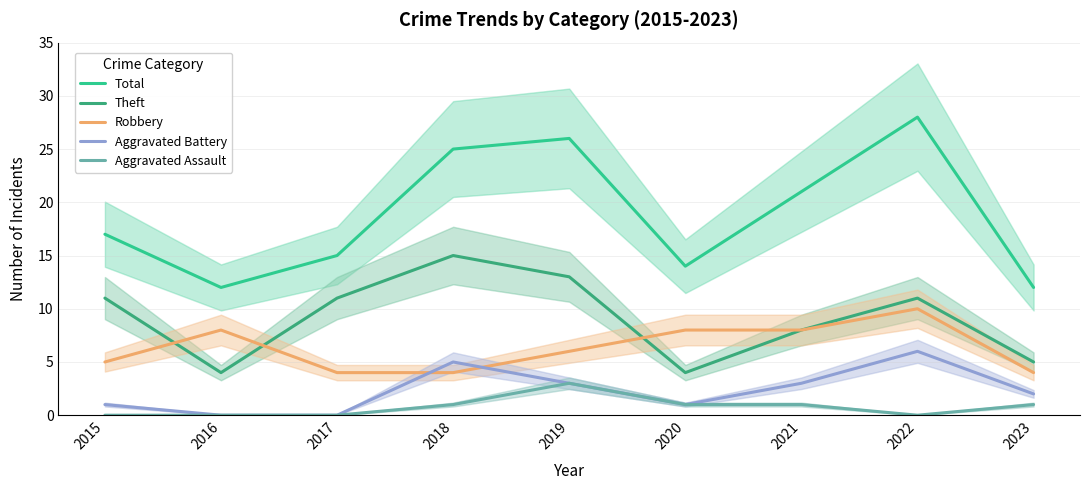

What are all the series names shown in the legend?

Total, Theft, Robbery, Aggravated Battery, Aggravated Assault